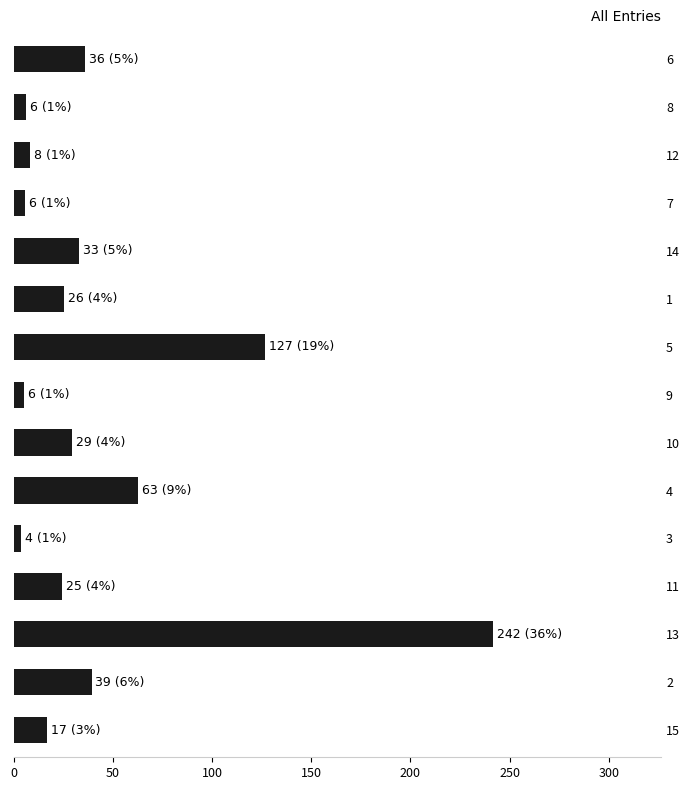

What is the average value?

44.4